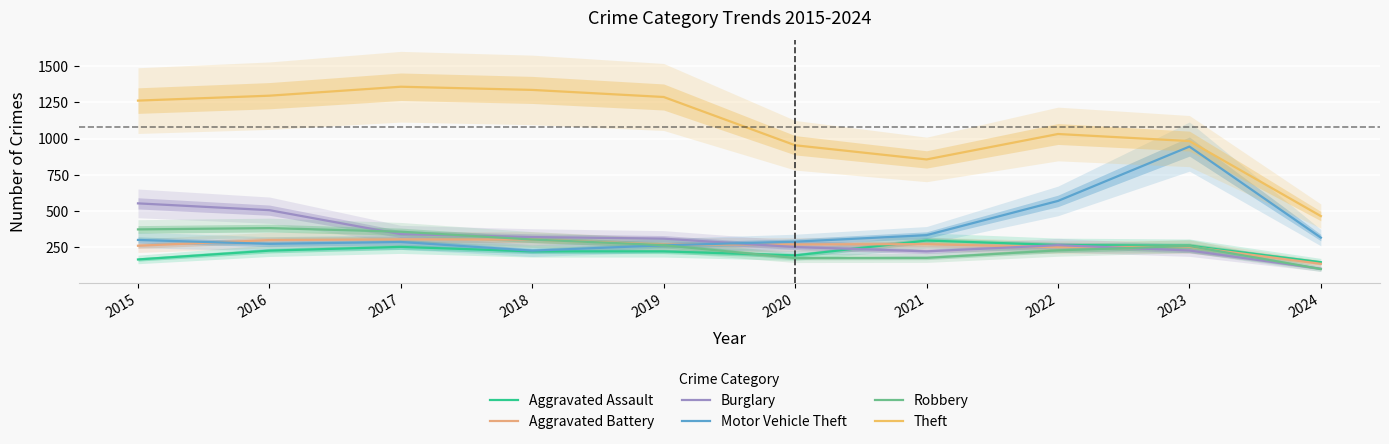

What are all the series names shown in the legend?

Aggravated Assault, Aggravated Battery, Burglary, Motor Vehicle Theft, Robbery, Theft